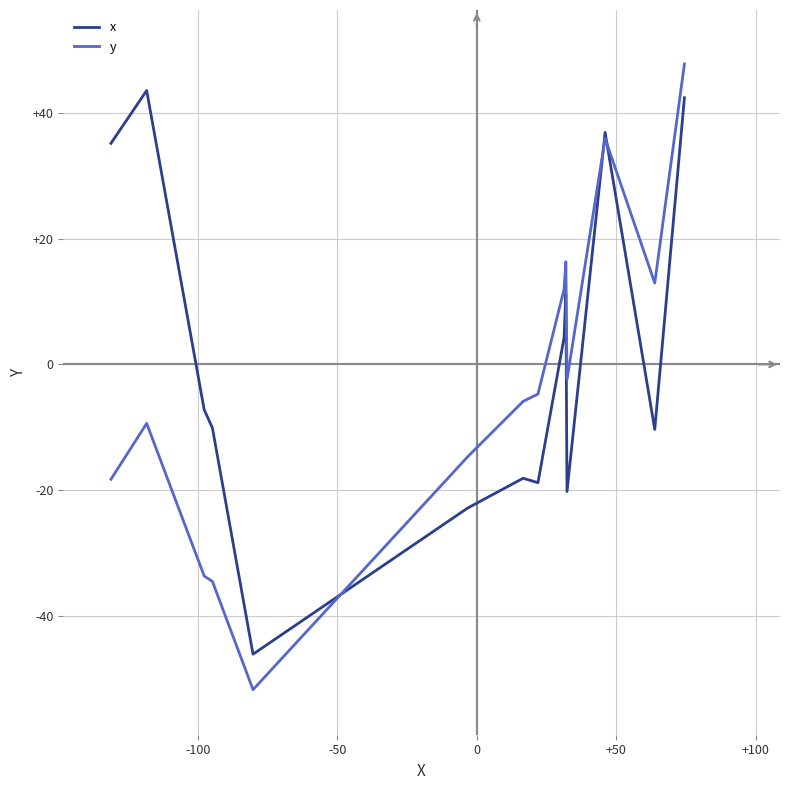

Which series has the largest range (max minus min)?

y